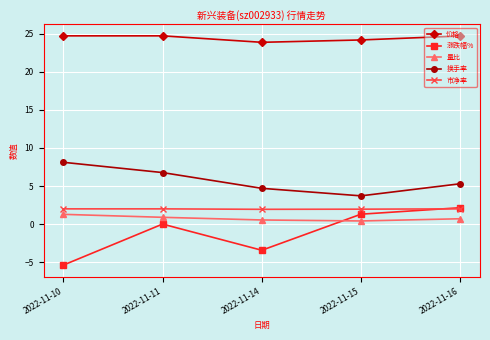

What is the average value of the 量比 series?

0.8